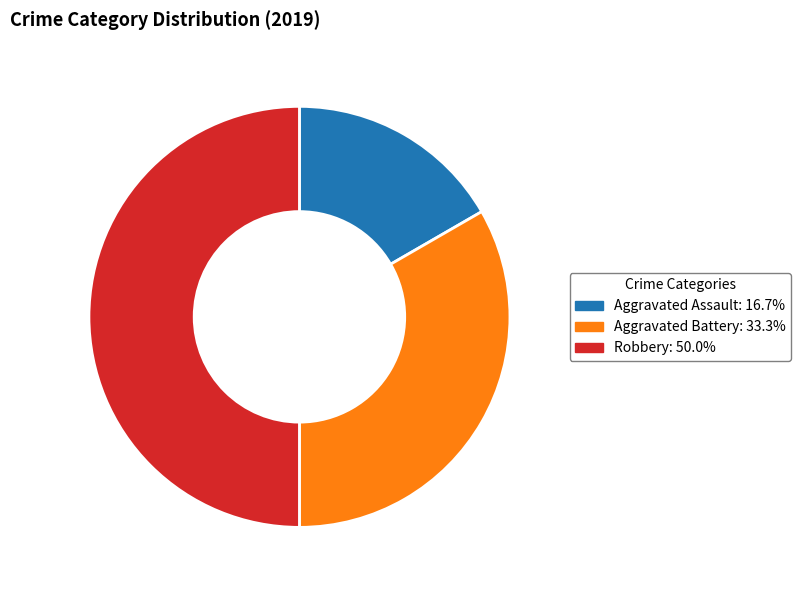

Do Aggravated Assault: 16.7% and Robbery: 50.0% together represent more than half of the pie?

Yes